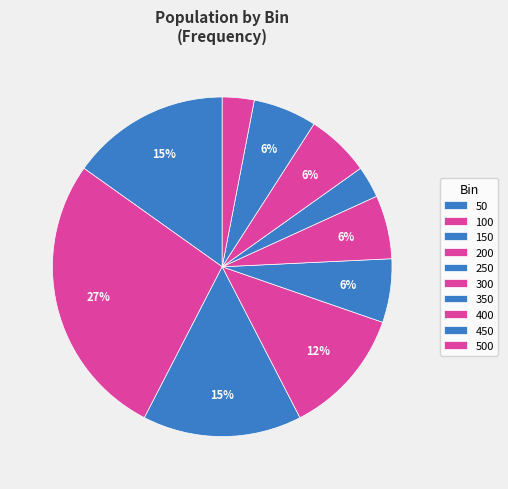

Do 200 and 350 together represent more than half of the pie?

No